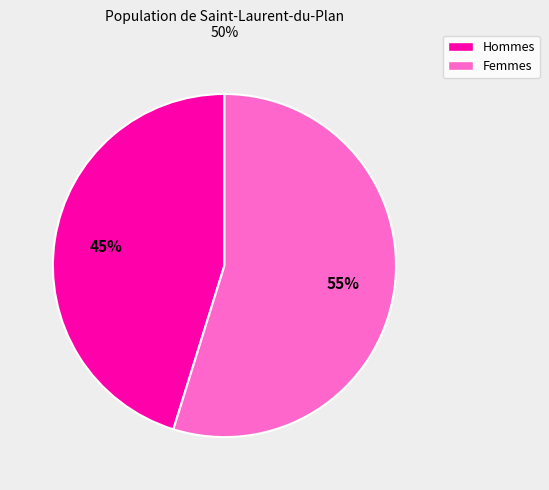

Does Hommes account for over 50% of the chart?

No